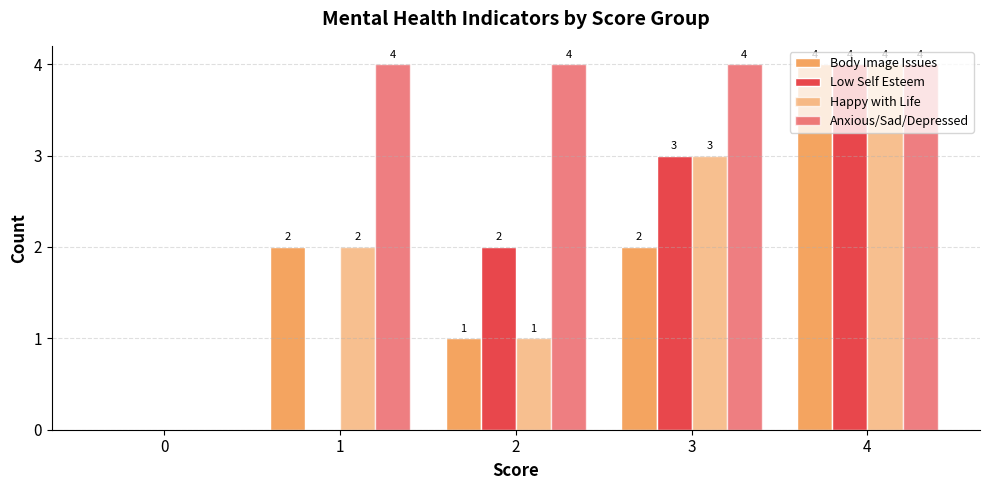

What is the total value across all series at 4?

16